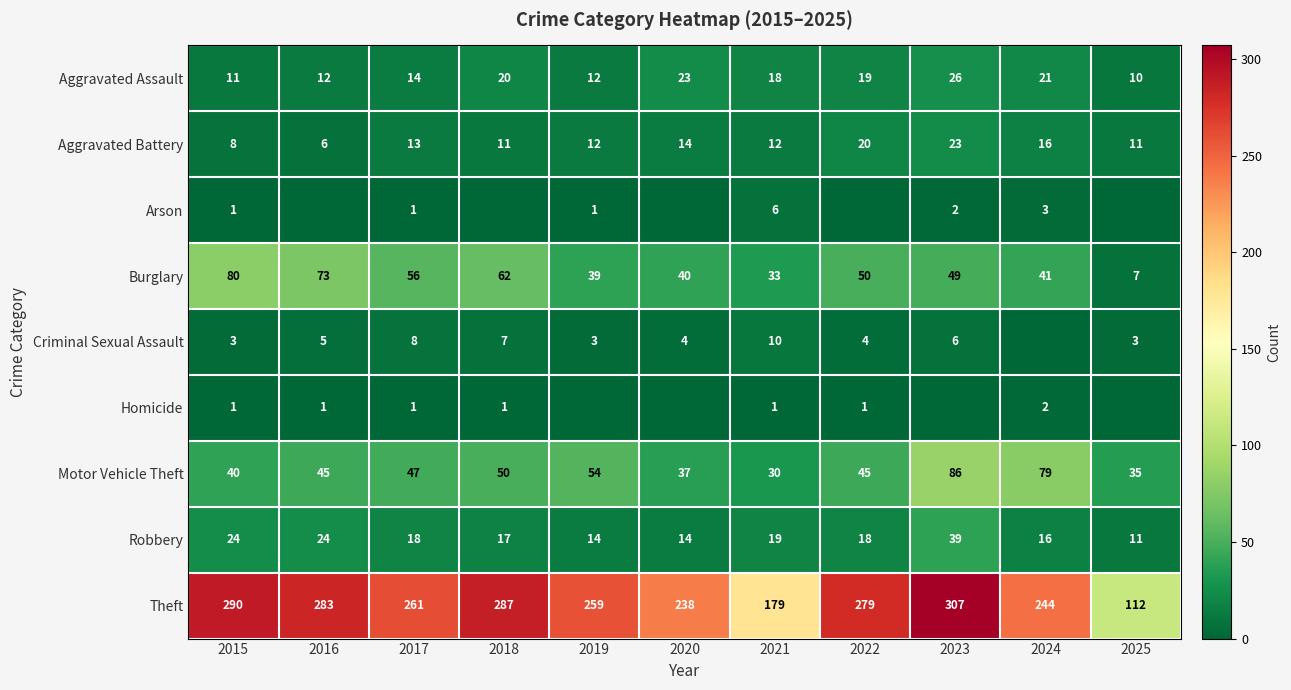

What is the maximum value for Motor Vehicle Theft?

86